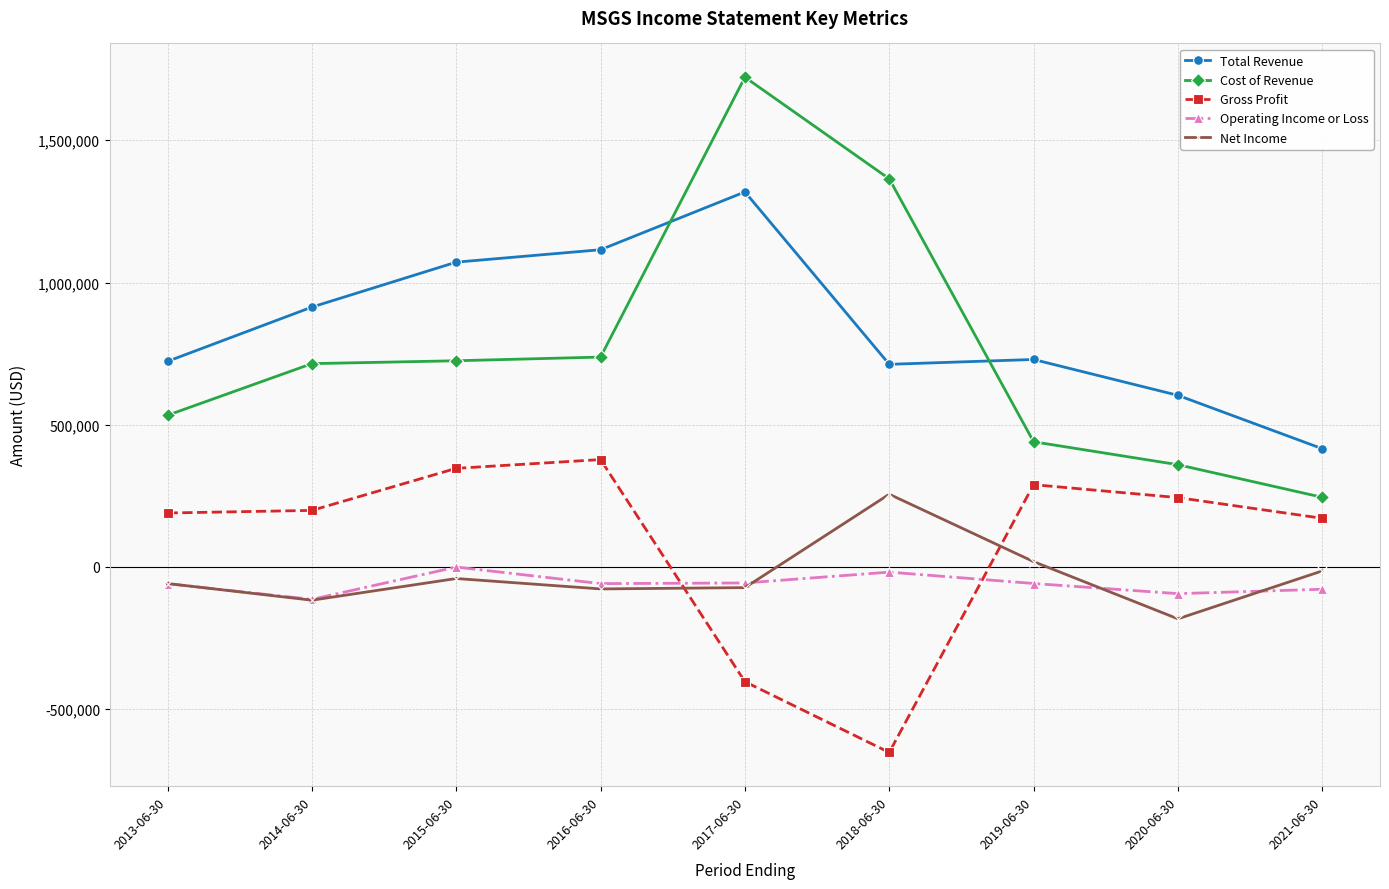

Which series has the widest spread of values?

Cost of Revenue